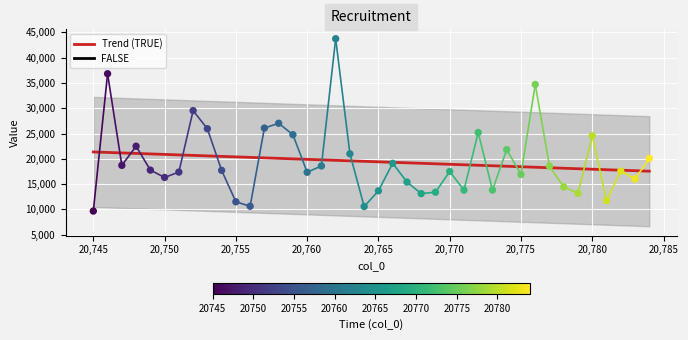

Which has a higher value, 20778 or 20773?

20778